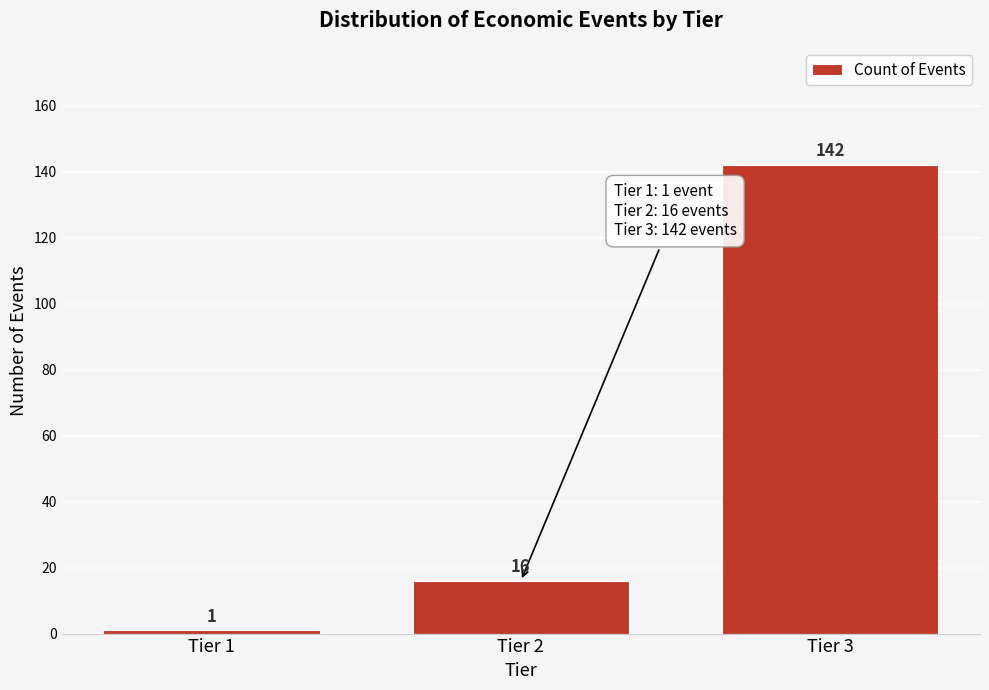

Reading left to right, list all the values displayed in this chart.

Tier 1=1	Tier 2=16	Tier 3=142